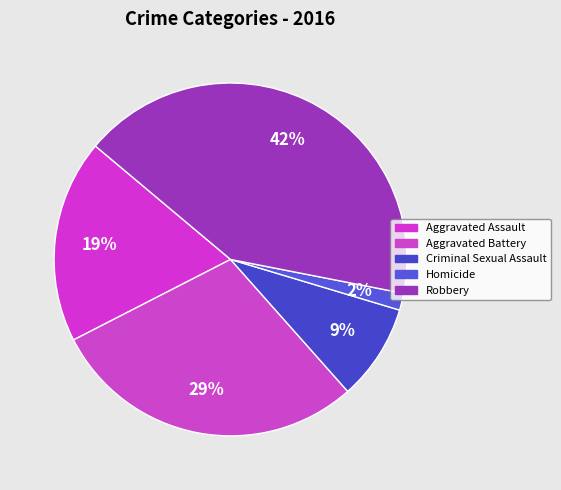

What percentage is NOT represented by Aggravated Assault?

81.3%